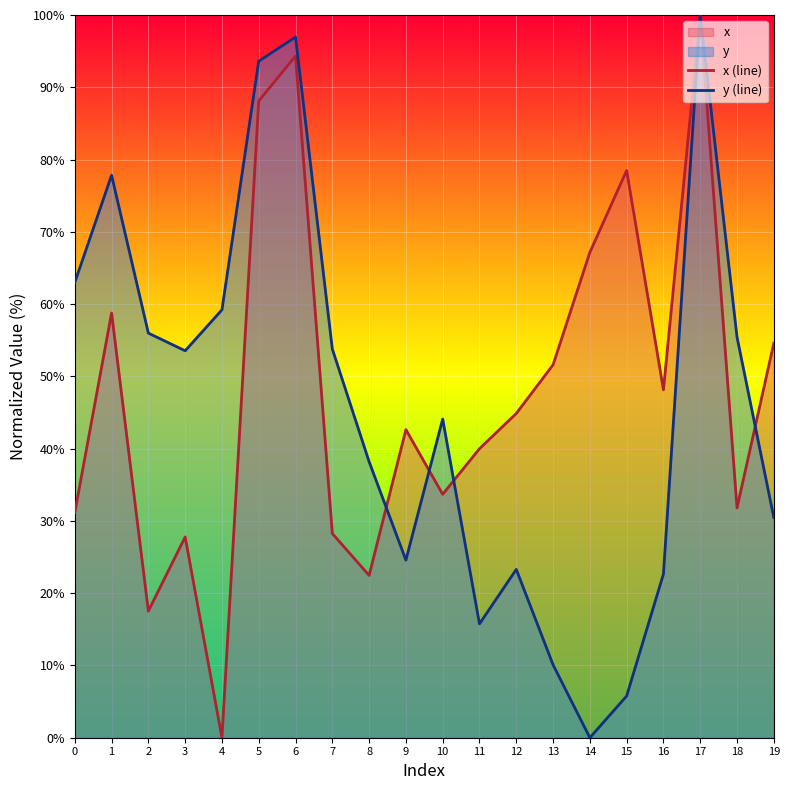

How many lines are shown in the chart?

2